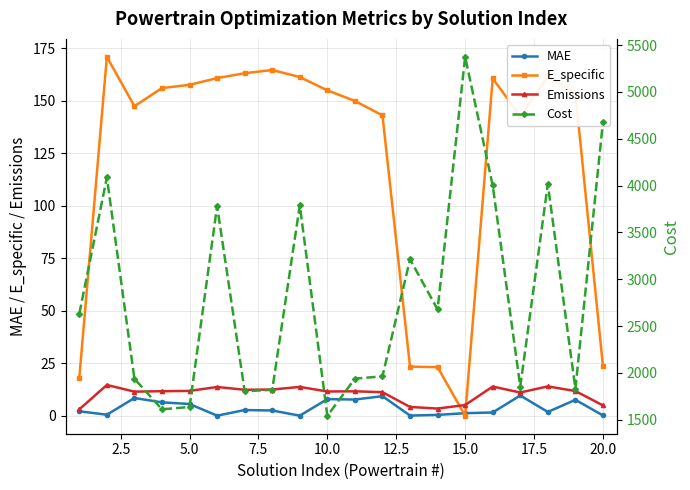

Reading left to right, transcribe all the data shown in this chart.

MAE: 2.1	0.5	8.5	6.4	5.6	0.1	2.7	2.5	0.0	7.9	7.7	9.3	0.1	0.4	1.2	1.6	9.7	1.8	7.6	0.2
E_specific: 18.1	170.8	147.3	156.0	157.5	160.7	163.0	164.6	161.2	154.9	149.8	143.0	23.4	23.1	0.0	160.6	142.6	161.6	153.7	23.6
Emissions: 3.1	14.7	11.5	11.7	11.8	13.7	12.4	12.5	13.7	11.6	11.6	11.2	4.2	3.4	5.1	13.9	11.1	14.0	11.8	4.9
Cost: 2632.6	4087.5	1937.9	1611.4	1636.2	3783.0	1804.8	1819.9	3789.7	1542.4	1938.7	1963.5	3212.9	2677.7	5375.4	4001.7	1854.9	4015.6	1831.6	4677.7